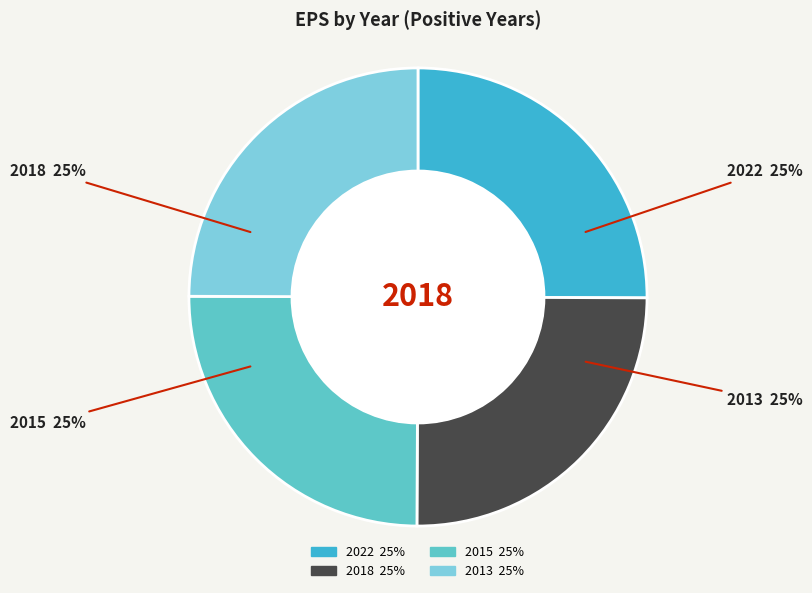

Is there any slice that represents more than half of the pie?

No